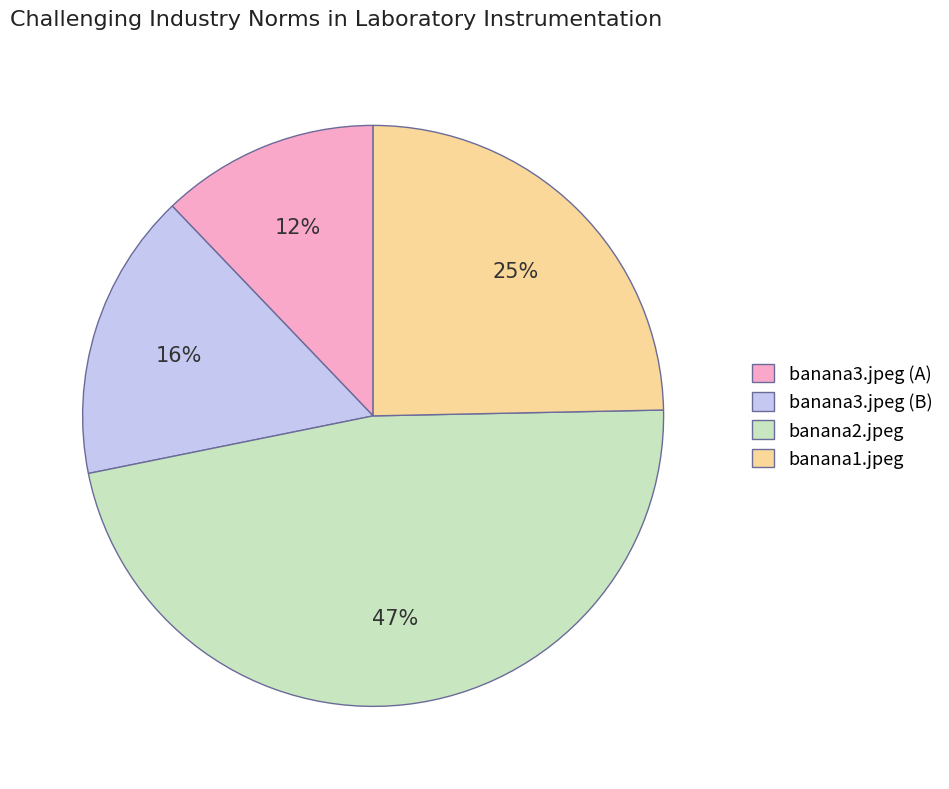

What is the ratio of the value at banana2.jpeg to the value at banana3.jpeg (B)?

2.9